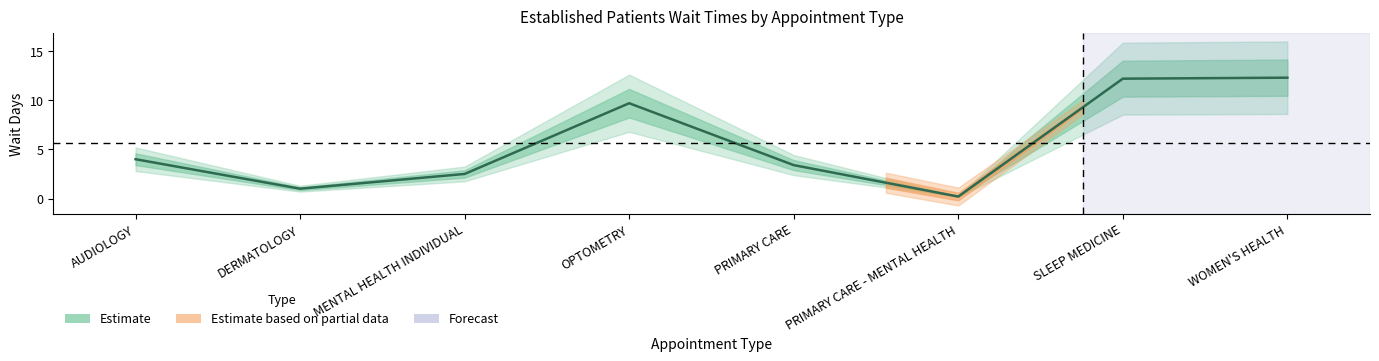

Reading left to right, what are all the values shown in this chart?

4.0	1.0	2.5	9.7	3.4	0.2	12.2	12.3